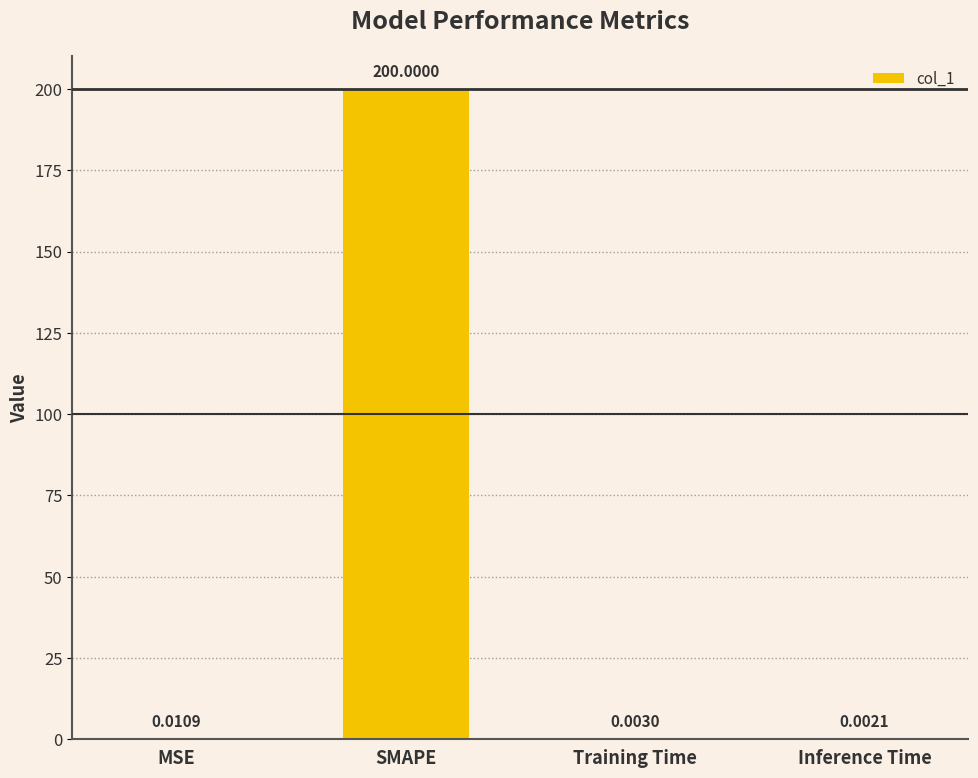

At which label is the value closest to 100?

MSE